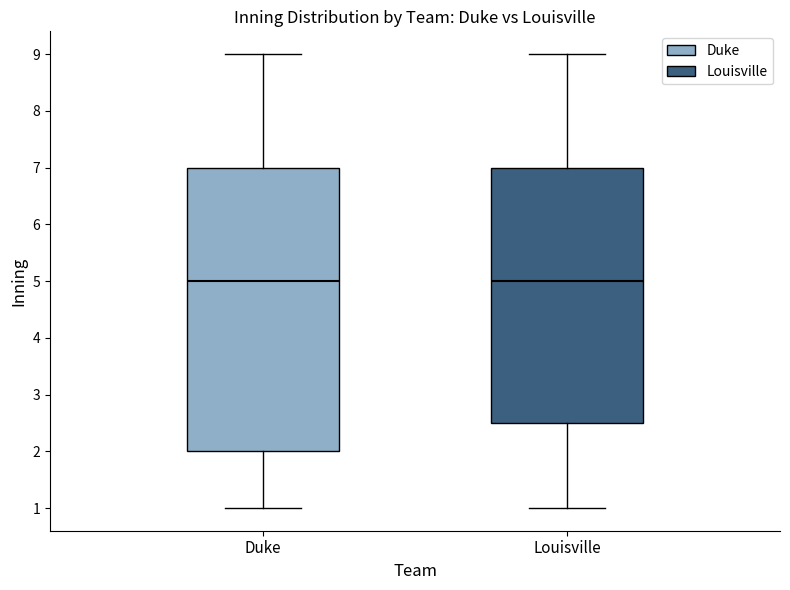

Reading left to right, read every box against the y-axis: the position of its median line, the range the box covers, and the ends of its whiskers. The values are not printed on the chart, so give them approximately, as read against the axis.

Duke: median 5.0, box 2.0 to 7.0, whiskers 1.0 to 9.0
Louisville: median 5.0, box 2.5 to 7.0, whiskers 1.0 to 9.0